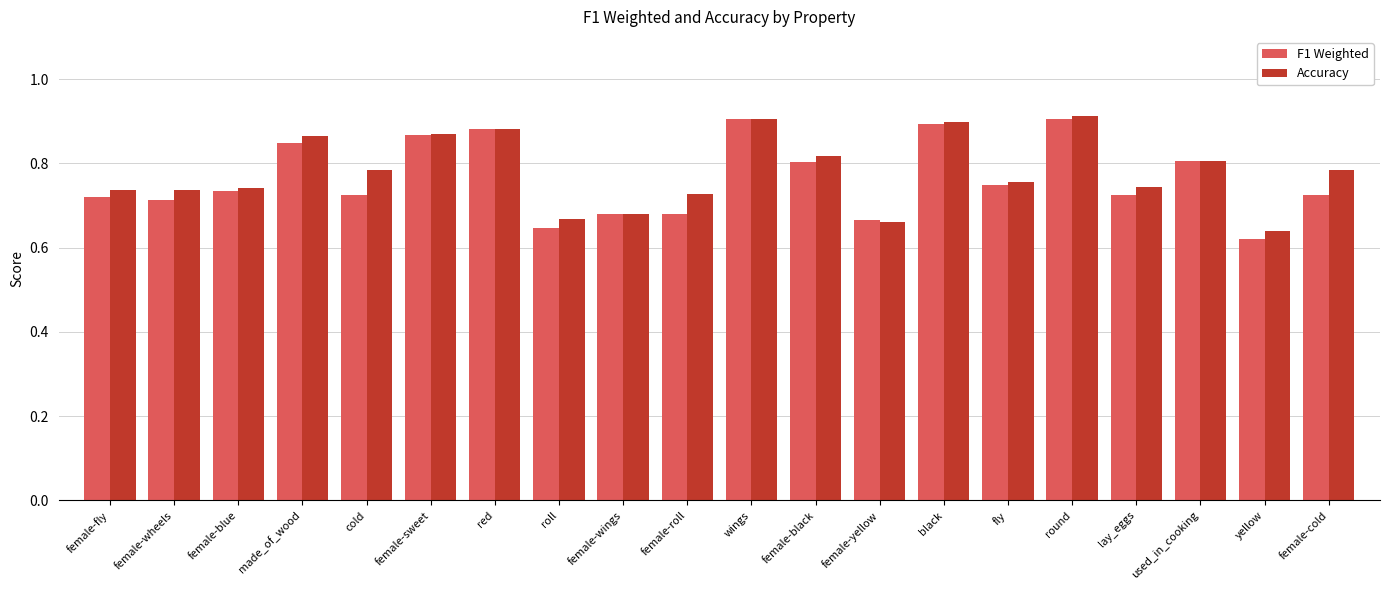

Where is F1 Weighted nearest to the value 0?

yellow